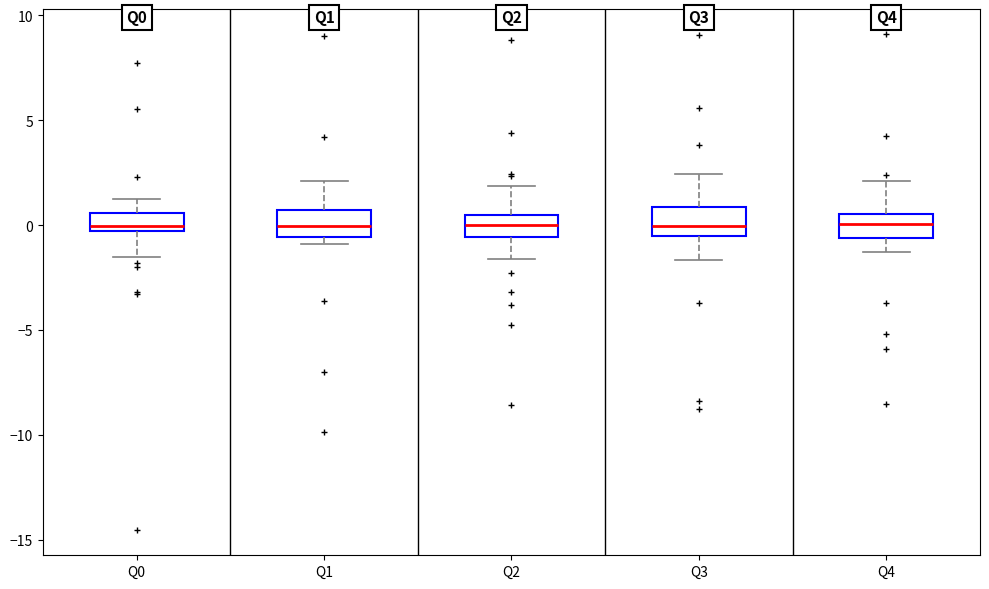

Where does the median line of the box for Q2 sit on the y-axis? The values are not printed on the chart, so give them approximately, as read against the axis.

0.0